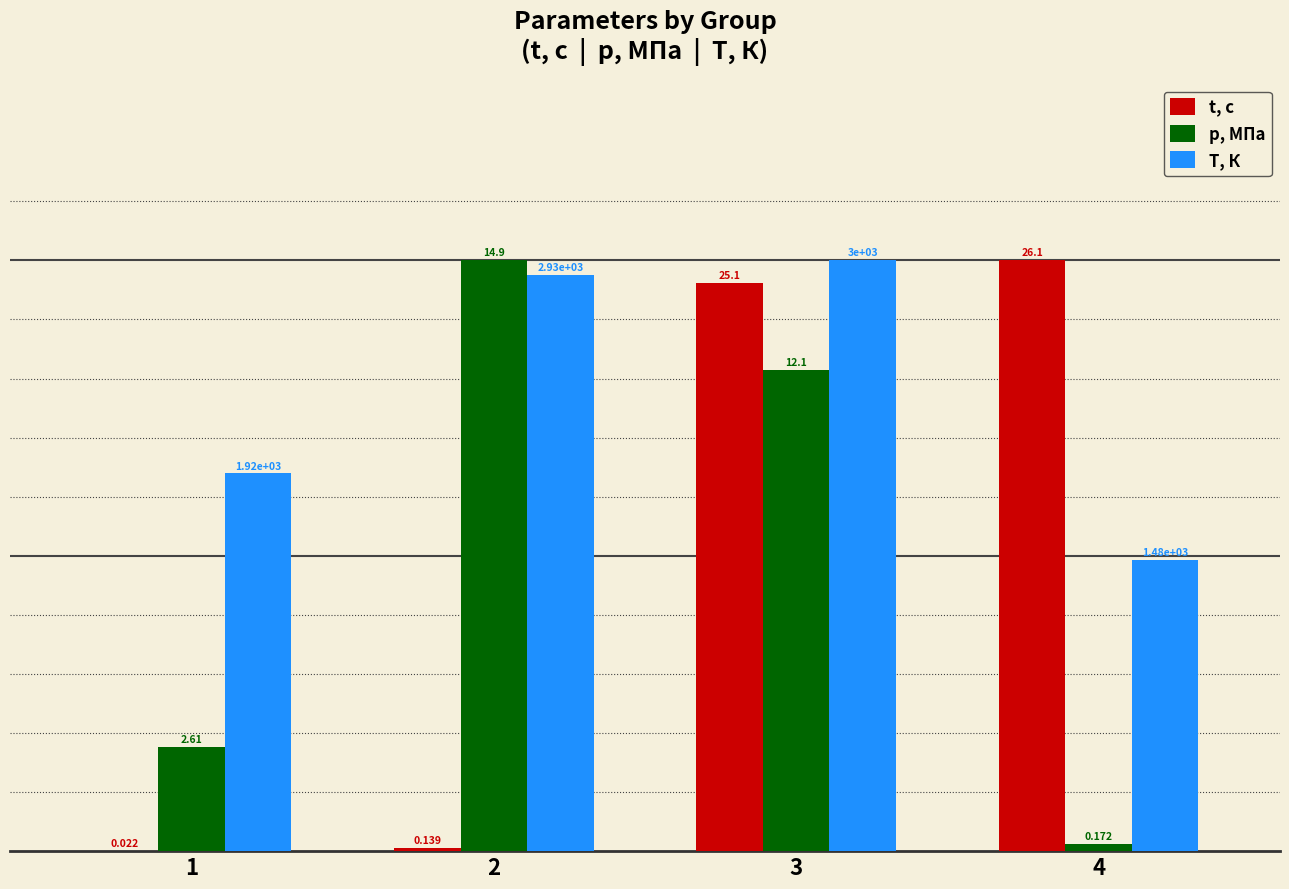

How many groups of bars are there?

4